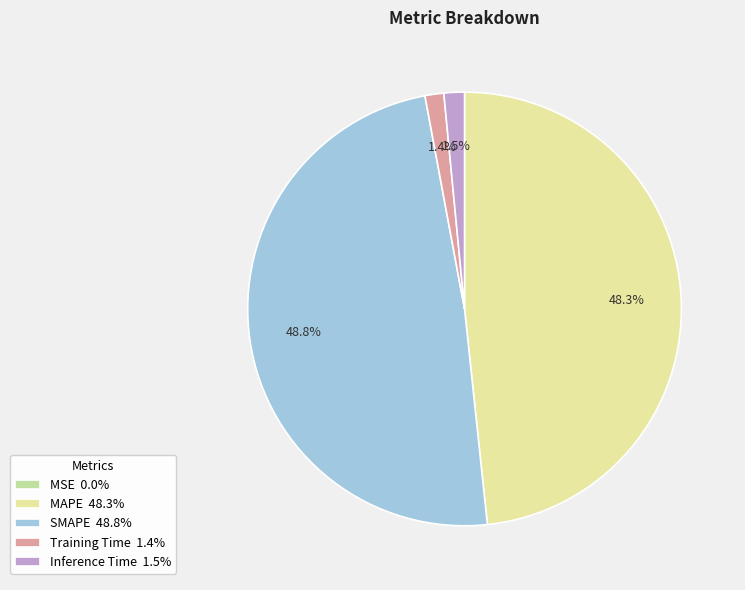

Does Inference Time 1.5% account for over 50% of the chart?

No